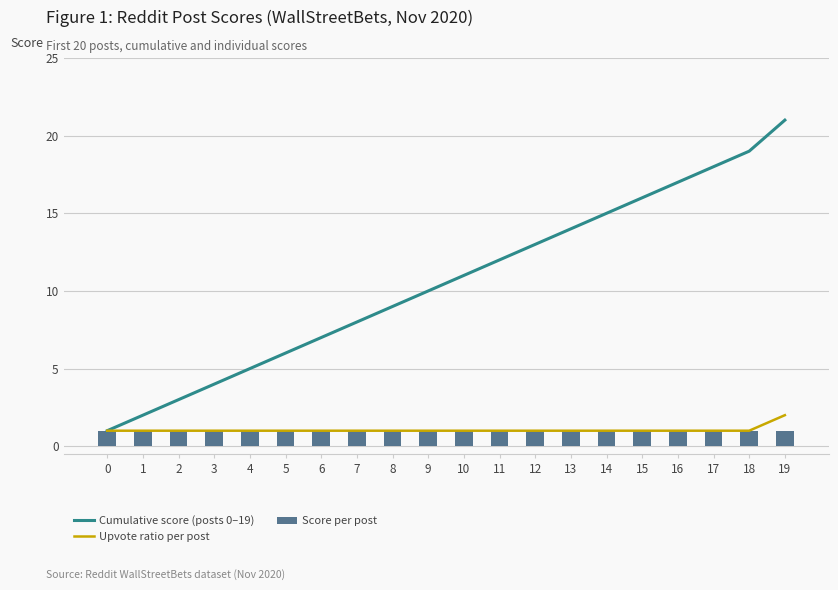

The value of Upvote ratio per post at 7 is 2. True or false?

False